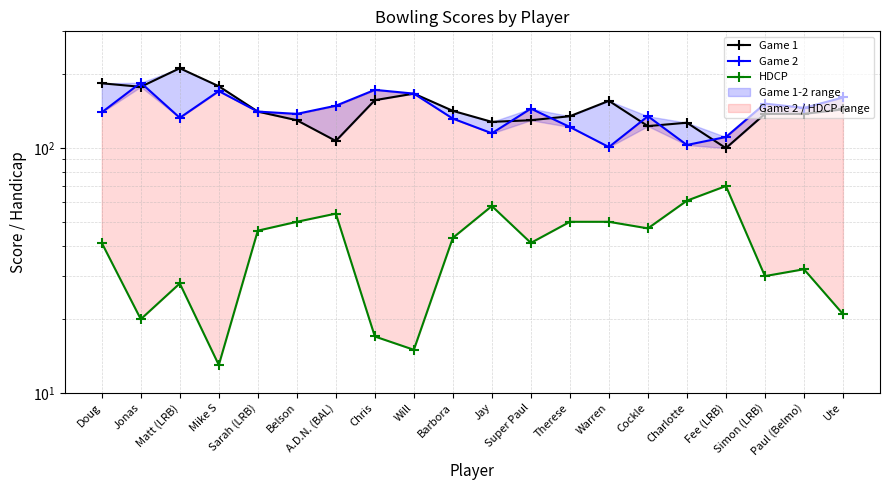

Count the number of data series in this chart.

3